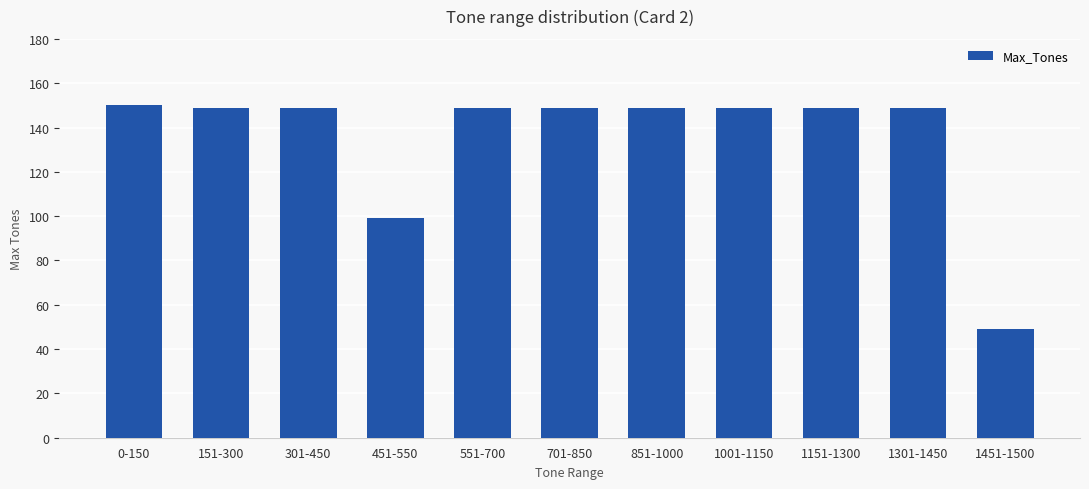

What is the greatest value displayed?

150